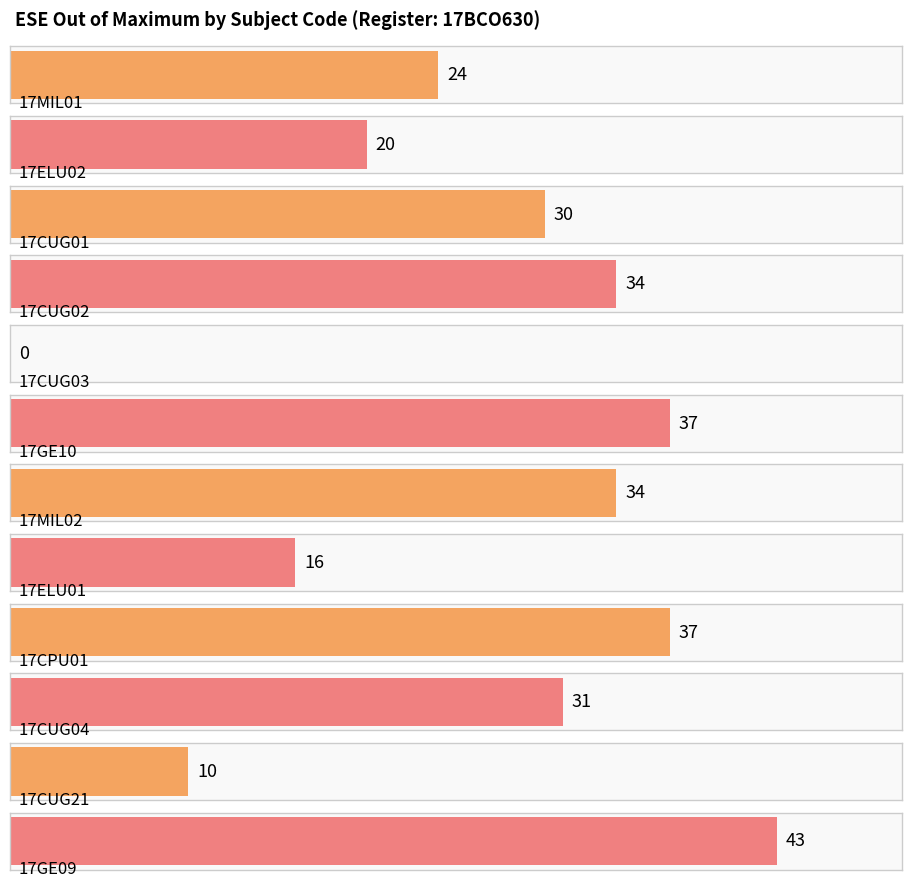

Reading left to right, transcribe all the data shown in this chart.

17MIL01=24	17ELU02=20	17CUG01=30	17CUG02=34	17CUG03=0	17GE10=37	17MIL02=34	17ELU01=16	17CPU01=37	17CUG04=31	17CUG21=10	17GE09=43